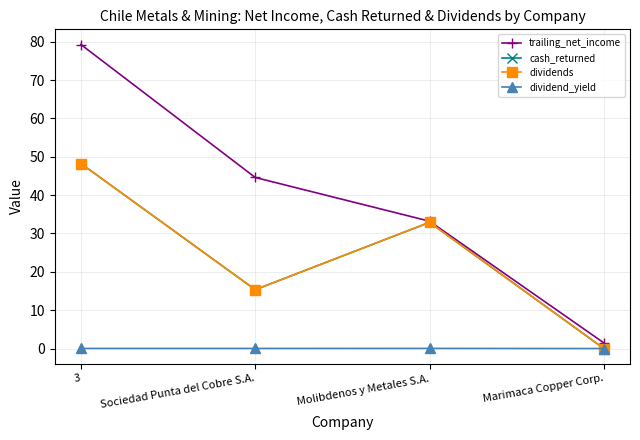

Does the chart have visible grid lines?

Yes